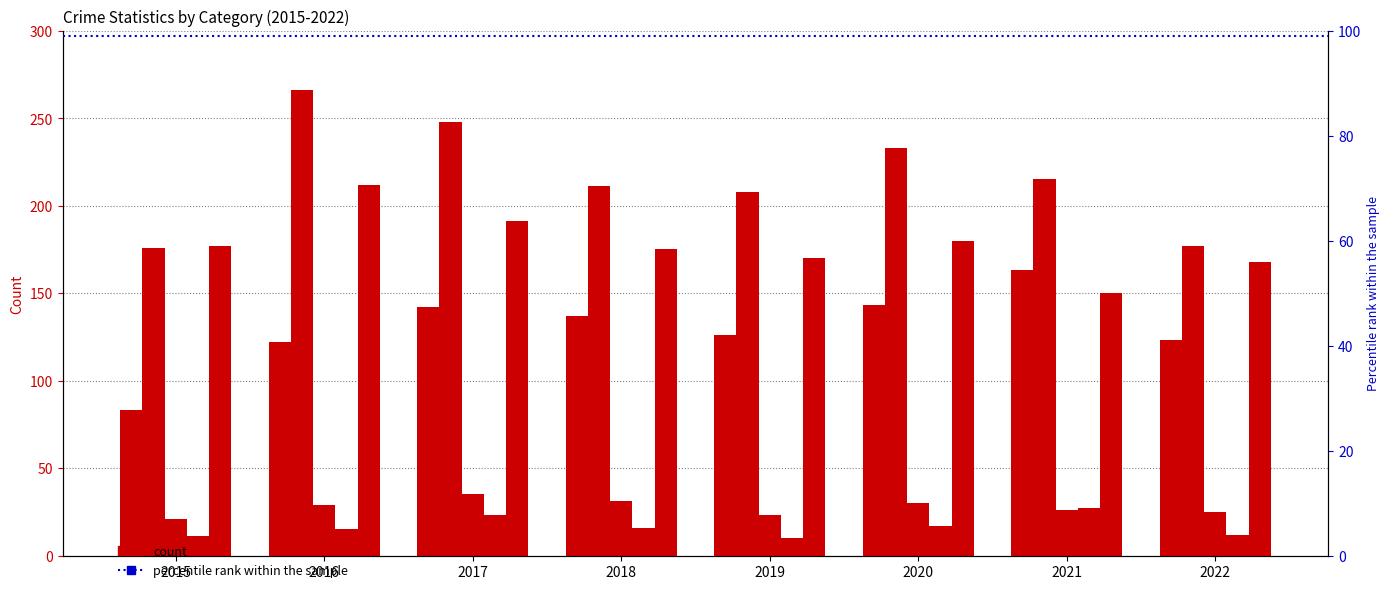

Rank the categories by Aggravated Battery value from lowest to highest.

2015, 2022, 2019, 2018, 2021, 2020, 2017, 2016